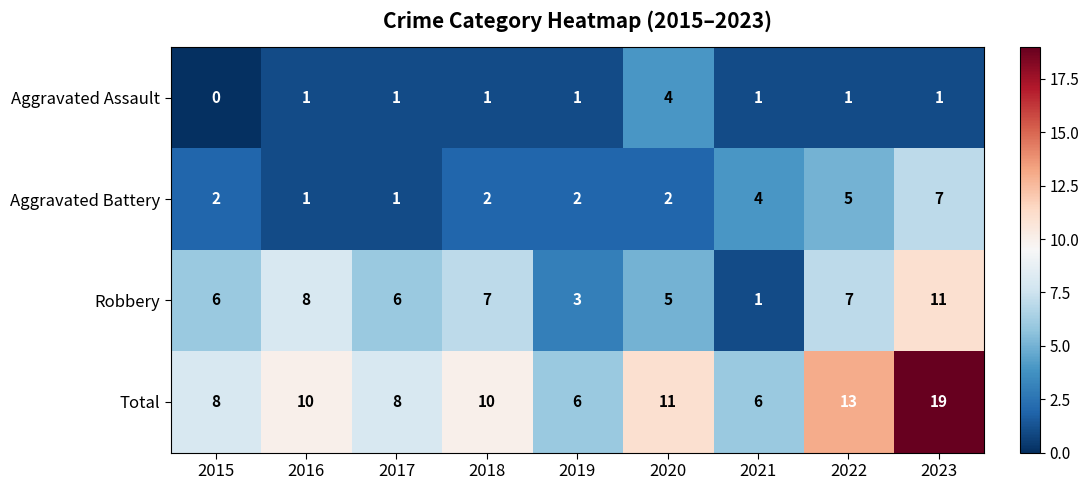

Which series has the largest total across all categories?

Total